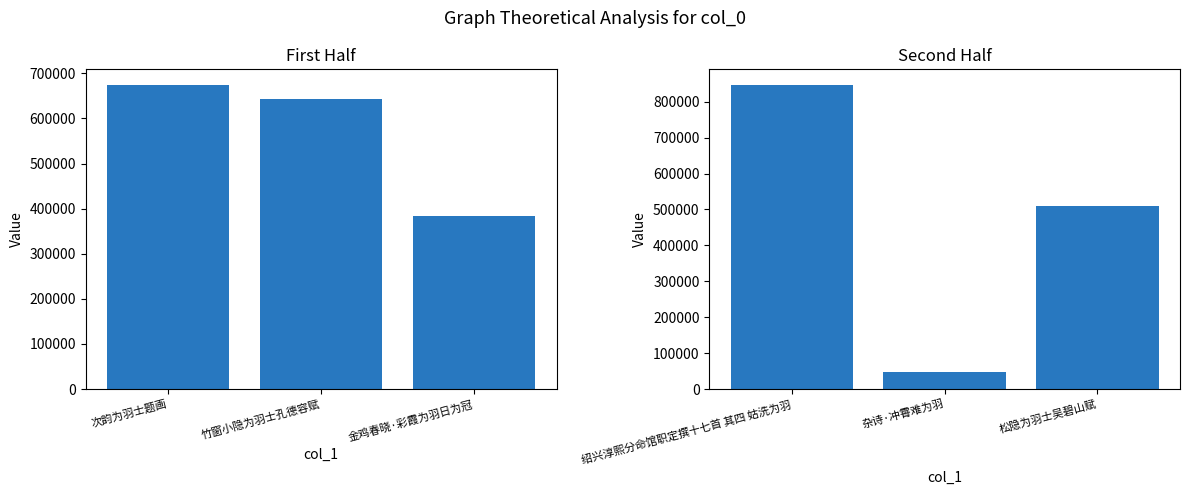

What is the difference between the col_0 (left) values at 次韵为羽士题画 and 竹窗小隐为羽士孔德容赋?

32934